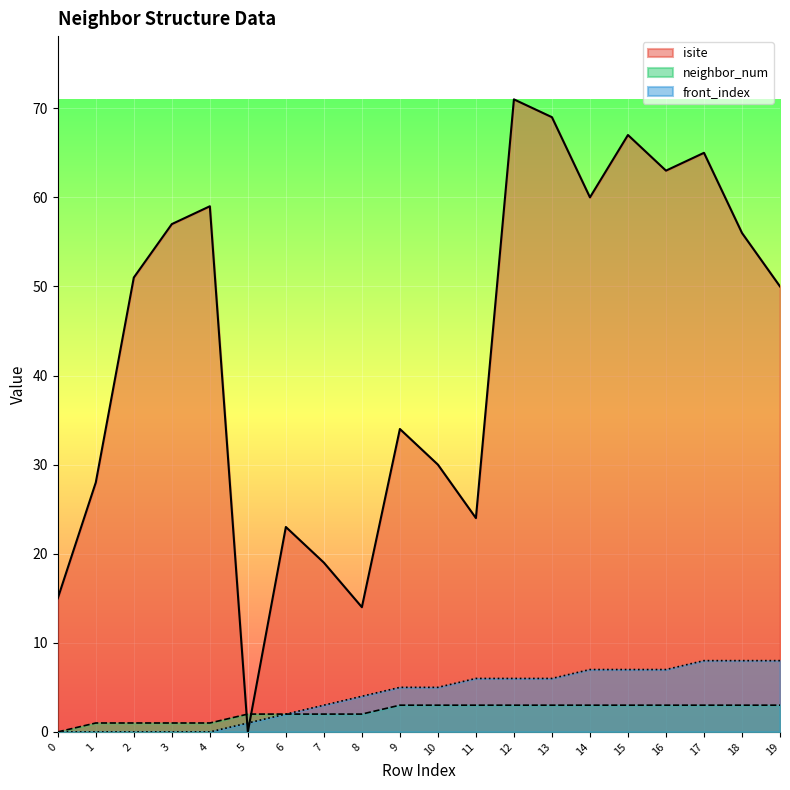

Which series has the widest spread of values?

isite